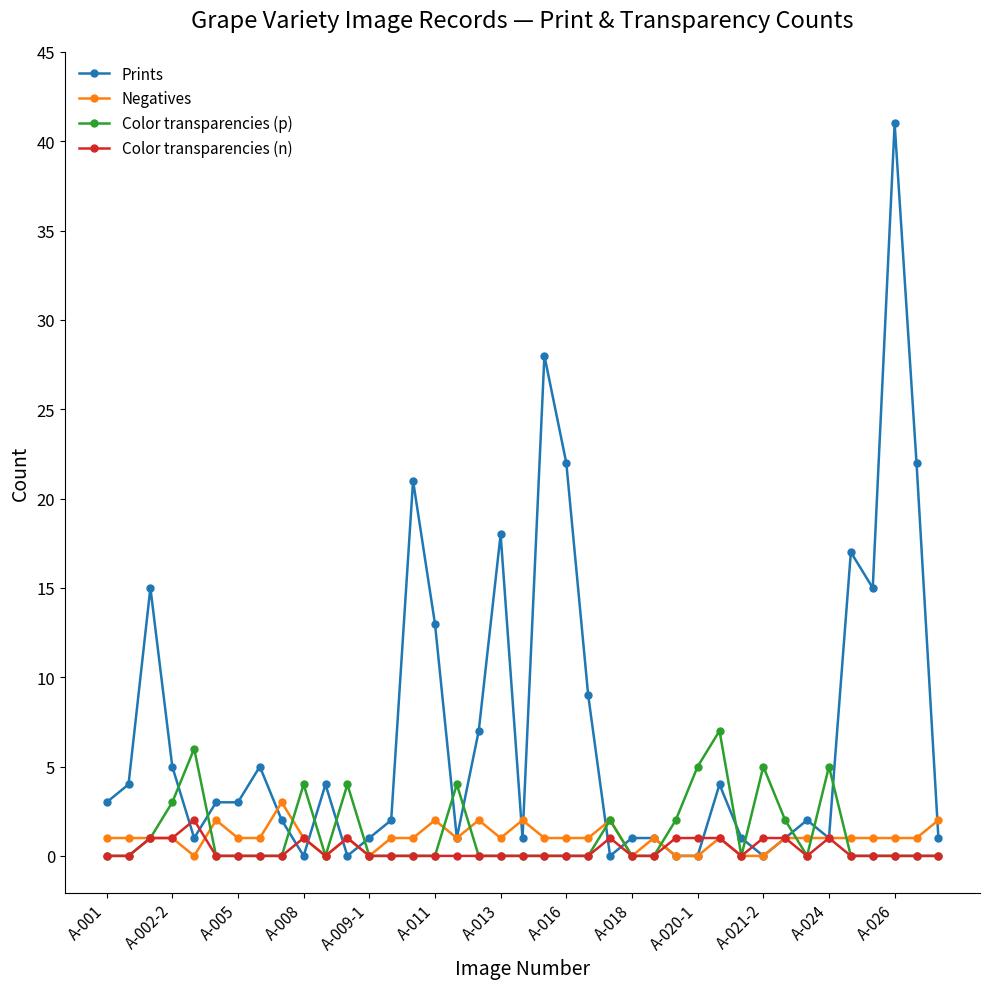

True or false: Negatives has more than 0 interior local peaks.

True